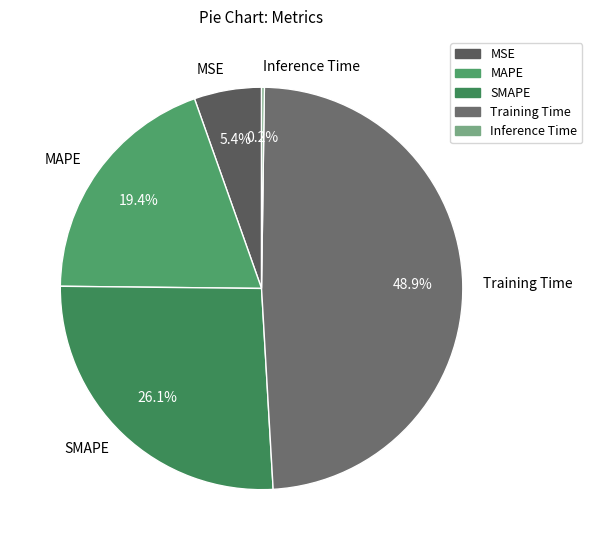

What portion of the pie excludes Training Time?

51.1%